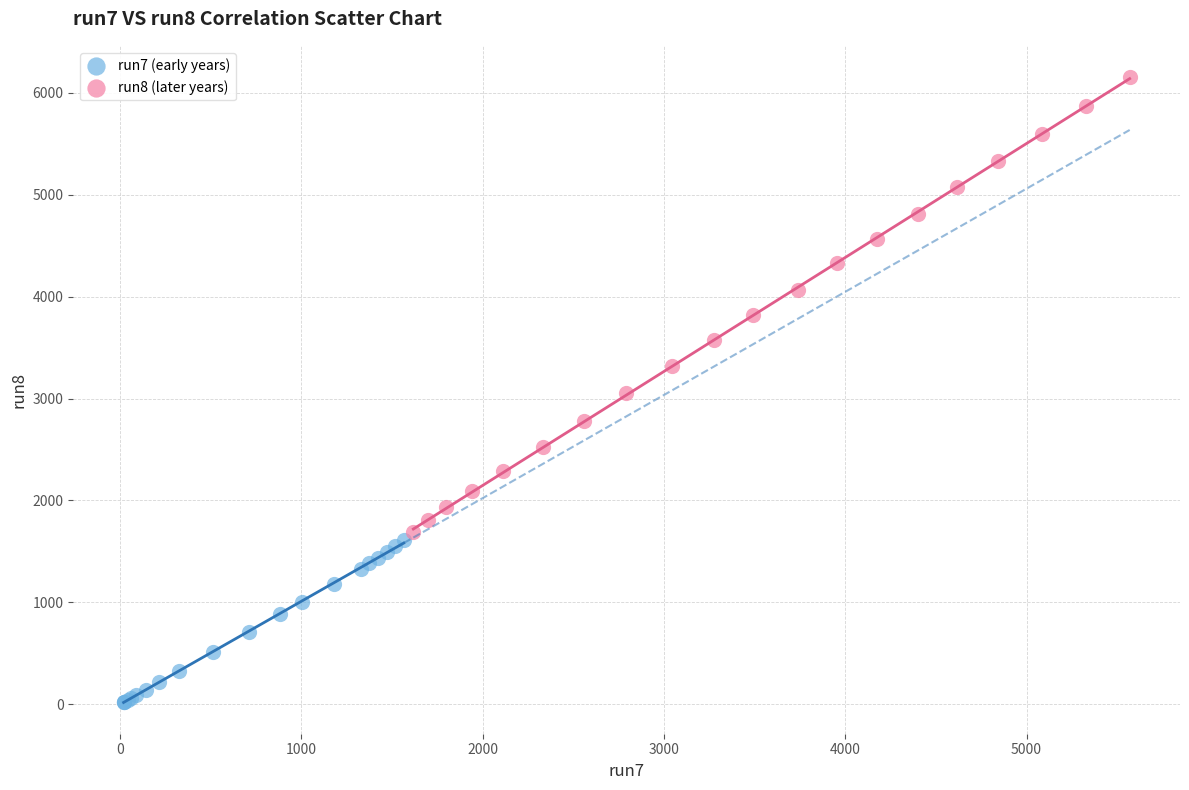

Which series has the widest spread of Y values?

run8 (later years)